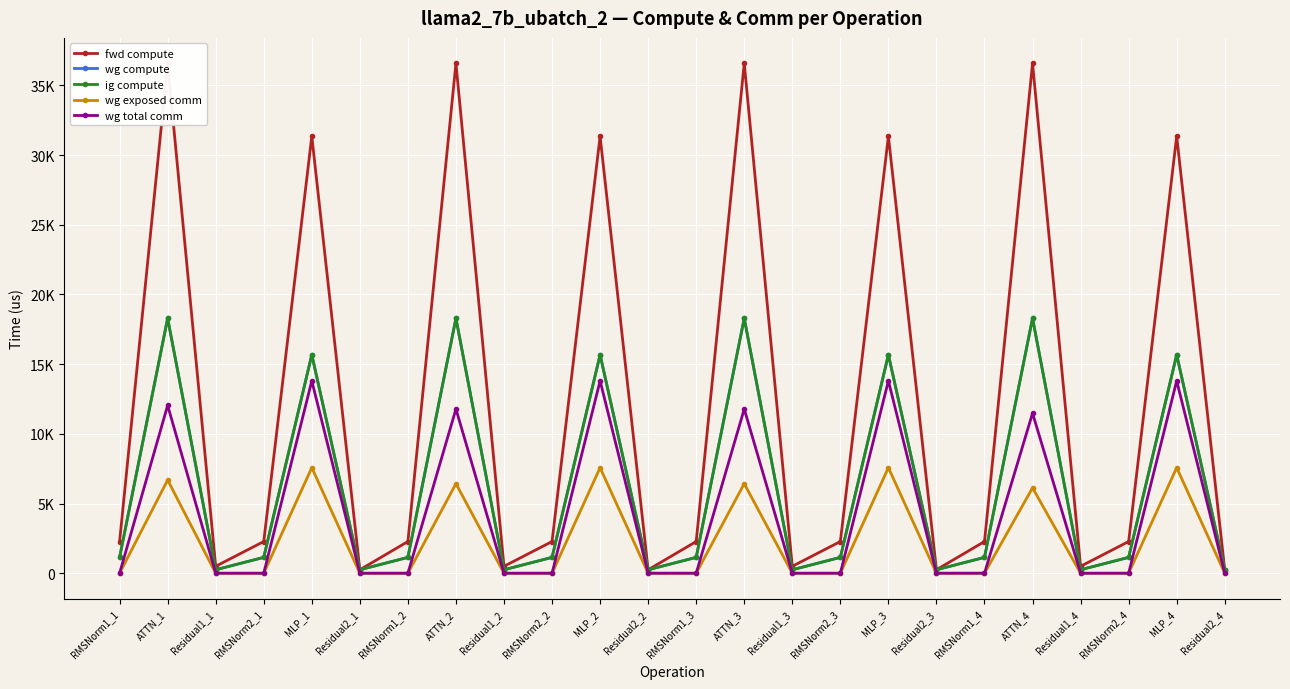

What position from the right is RMSNorm2_3?

9